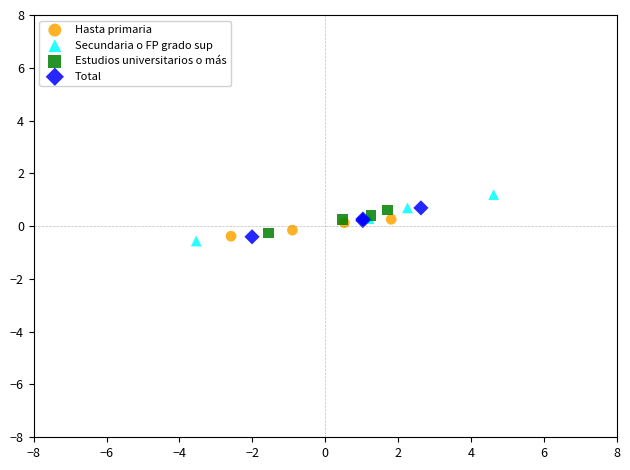

Which series contains the lowest Y value?

Secundaria o FP grado sup